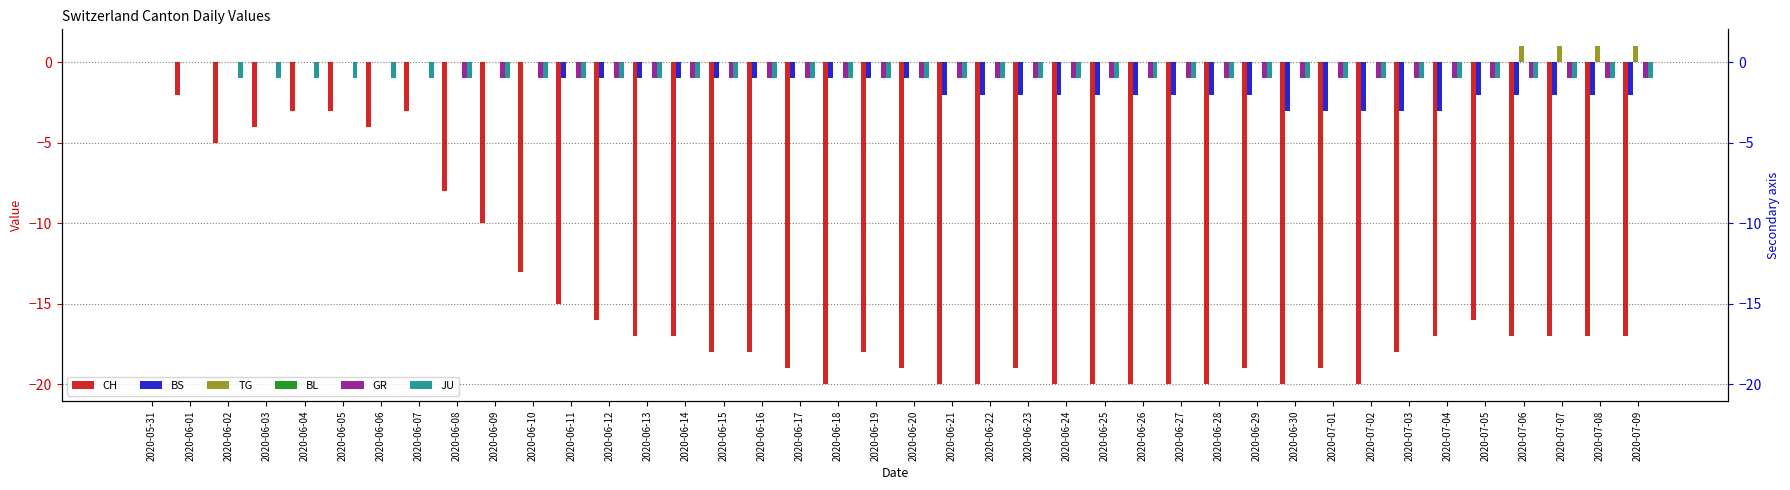

How many bars are there in total?

240